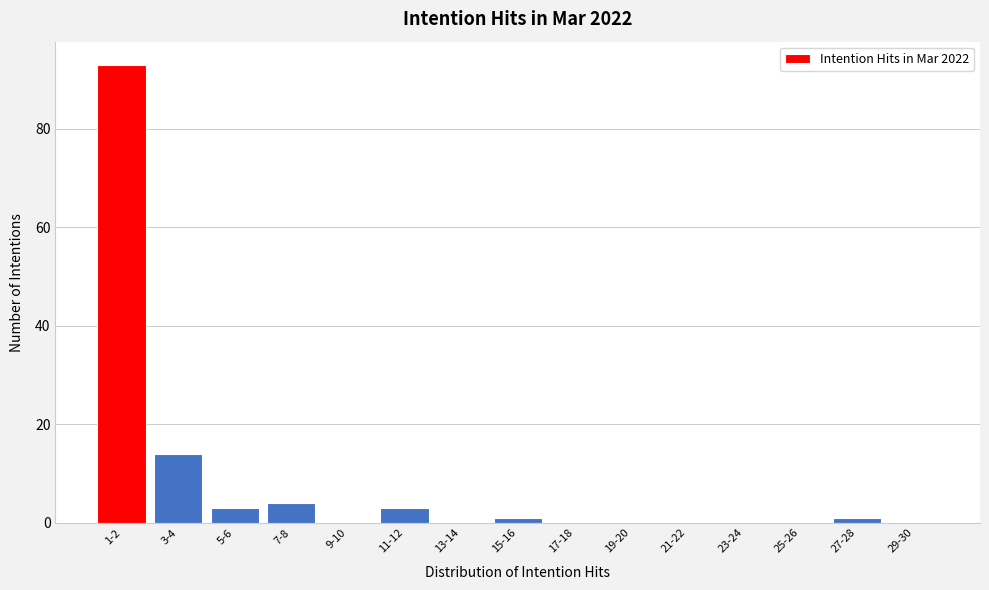

Reading left to right, extract all data points from this chart.

1-2=93	3-4=14	5-6=3	7-8=4	9-10=0	11-12=3	13-14=0	15-16=1	17-18=0	19-20=0	21-22=0	23-24=0	25-26=0	27-28=1	29-30=0